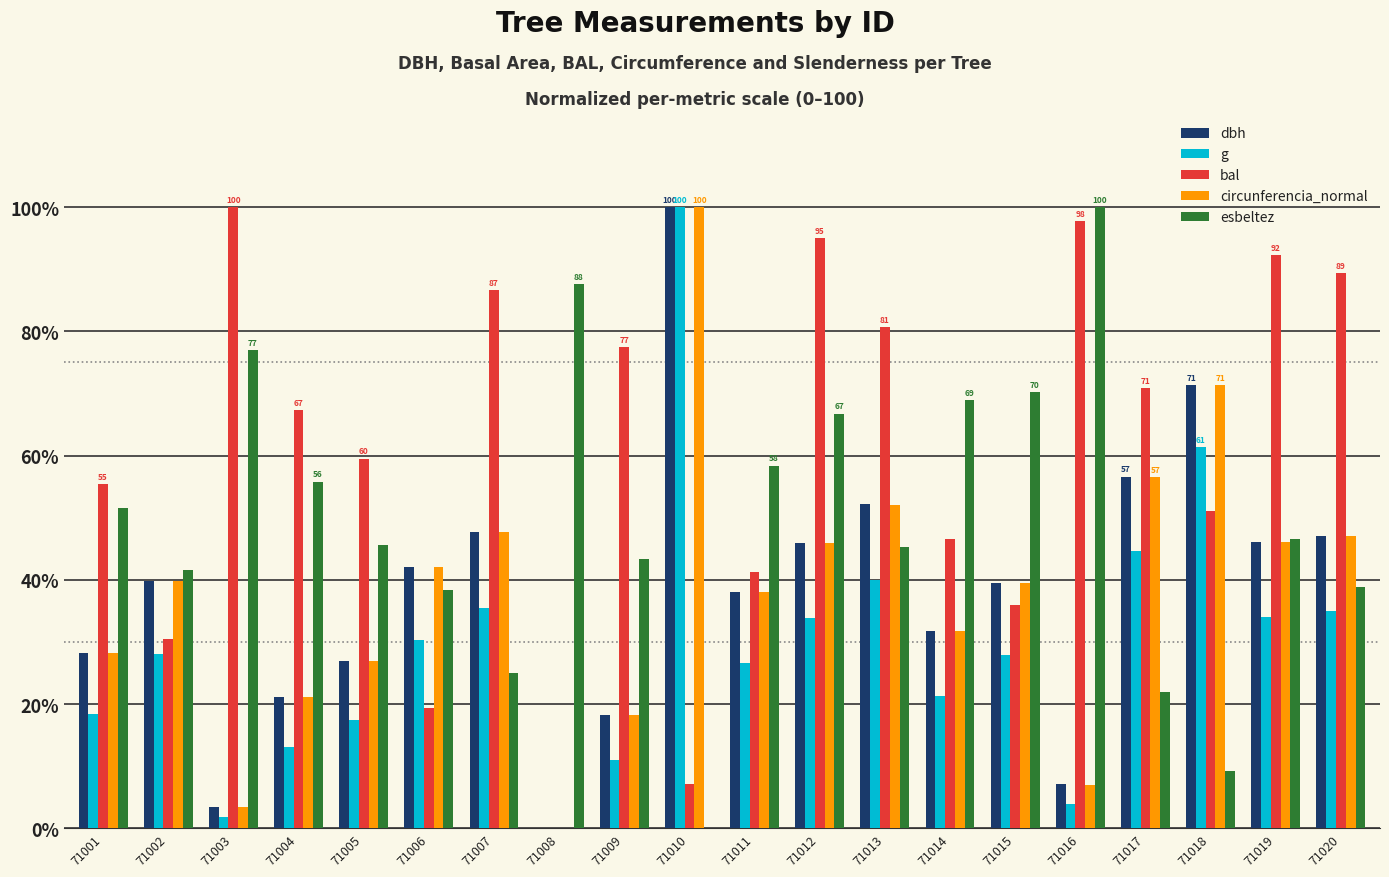

Is the value of bal at 71004 greater than the value of dbh at 71015?

Yes